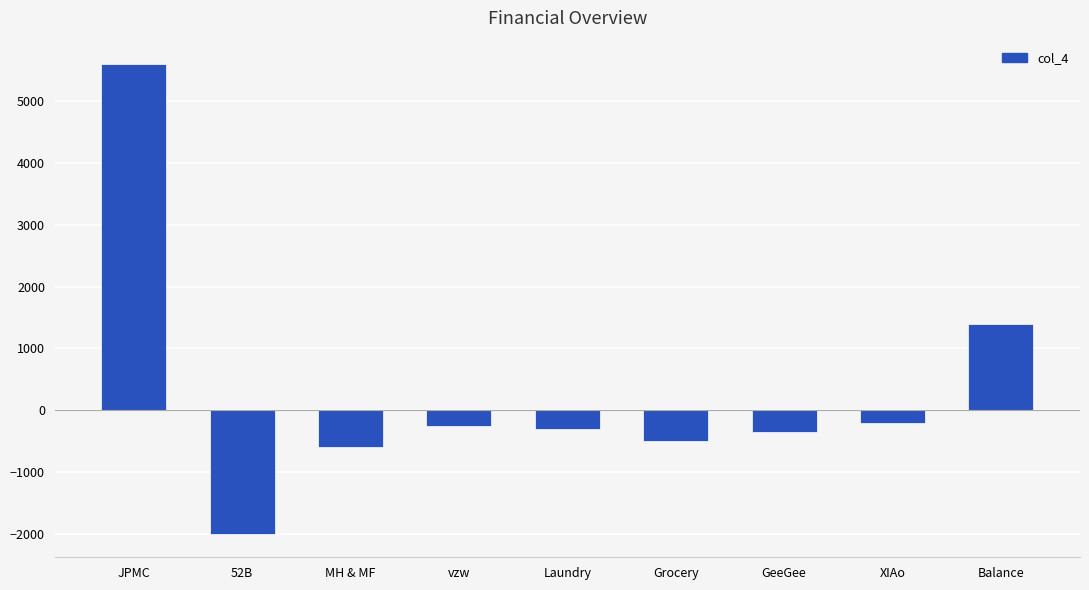

Where does the data first go above -300?

JPMC